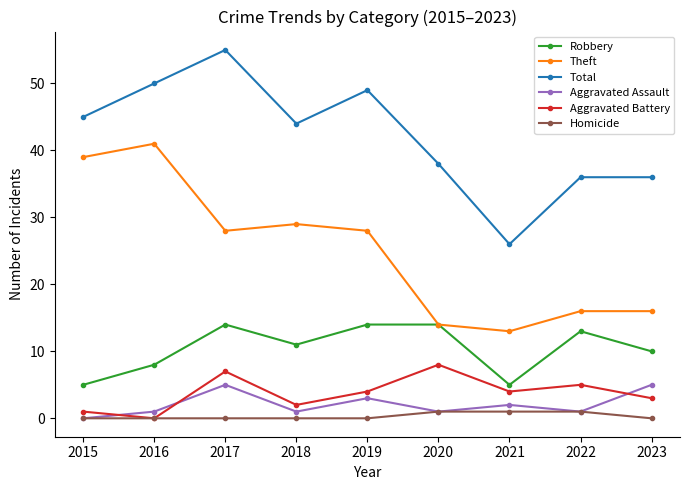

Reading left to right, extract all data points from this chart.

Robbery: 5	8	14	11	14	14	5	13	10
Theft: 39	41	28	29	28	14	13	16	16
Total: 45	50	55	44	49	38	26	36	36
Aggravated Assault: 0	1	5	1	3	1	2	1	5
Aggravated Battery: 1	0	7	2	4	8	4	5	3
Homicide: 0	0	0	0	0	1	1	1	0